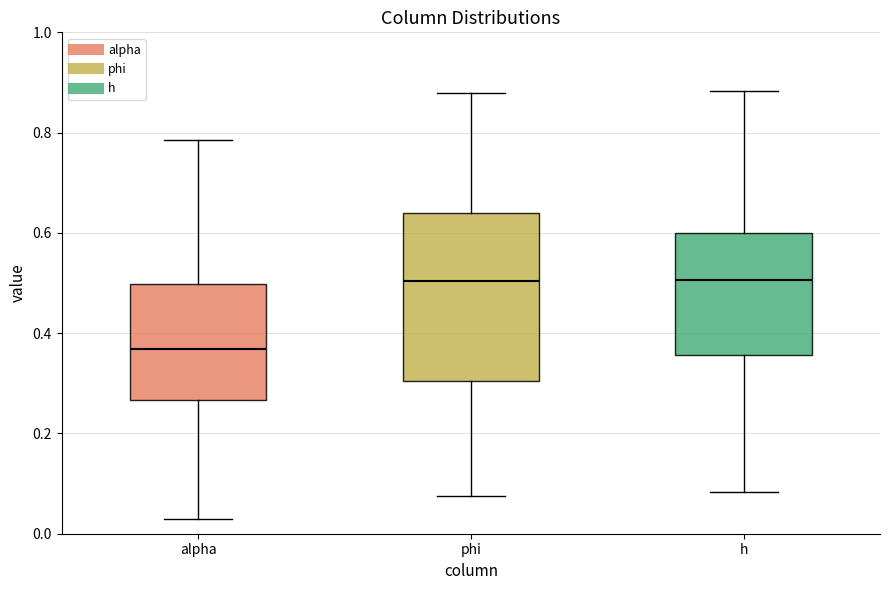

Where does the median line of the box for alpha sit on the y-axis? The values are not printed on the chart, so give them approximately, as read against the axis.

0.36